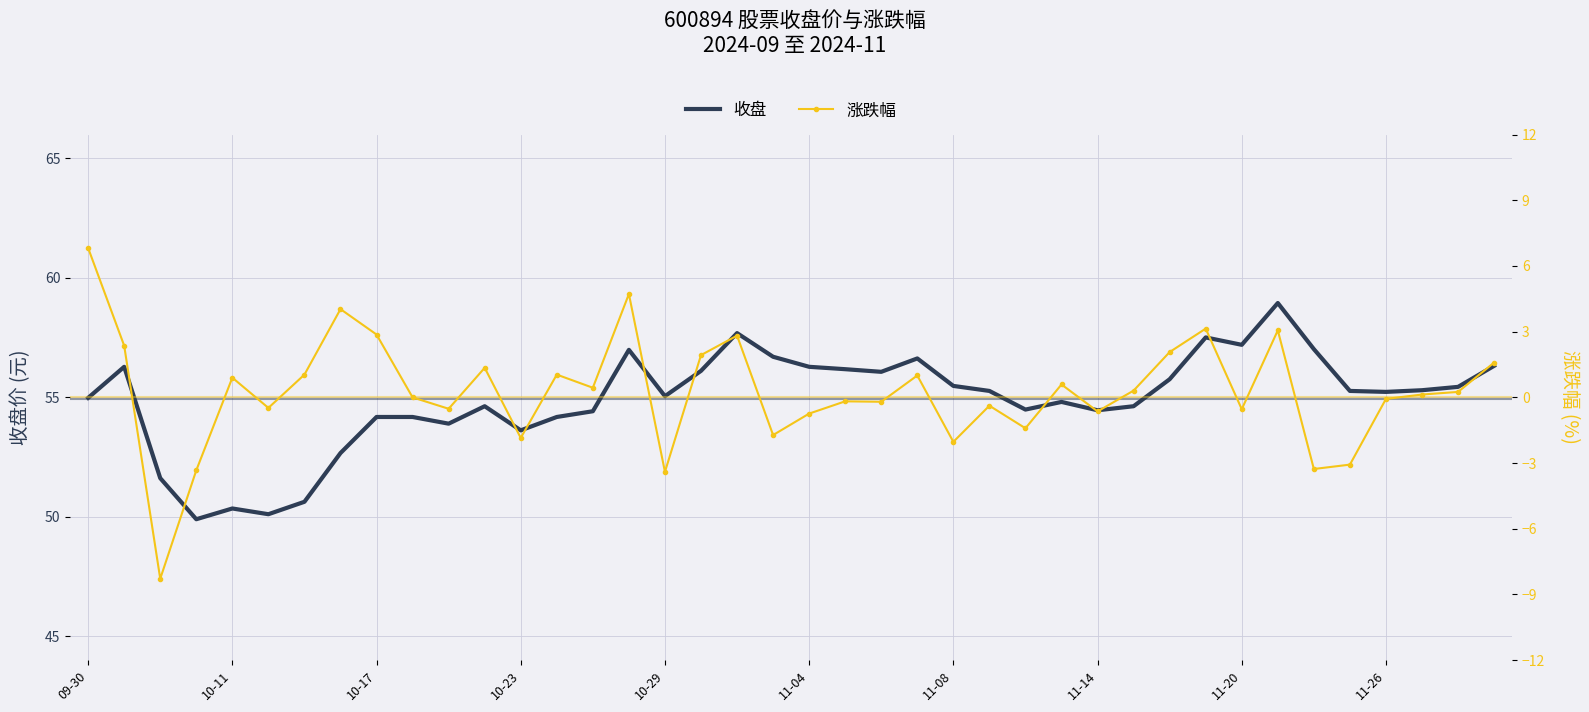

The 收盘 series shows 33.0 at 10-11. True or false?

False